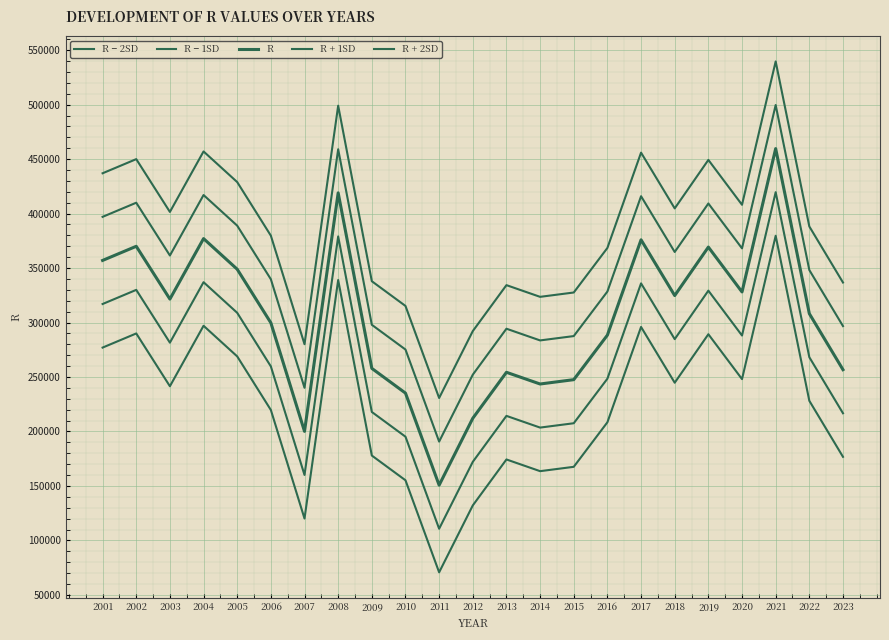

Is this an area chart (filled region under the line)?

No